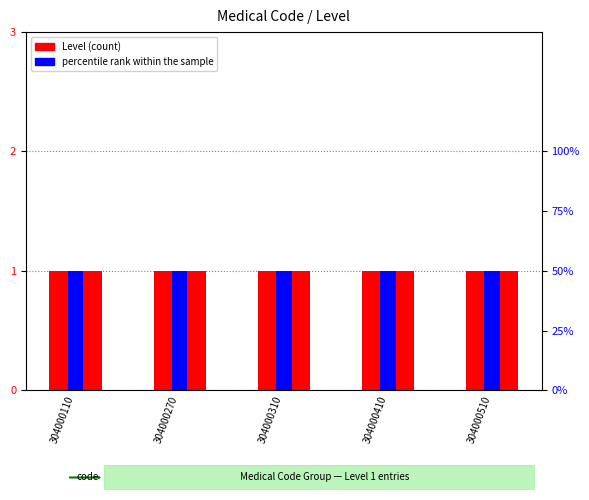

Reading left to right, list all the values displayed in this chart.

Level (count): 304000110=1.0	304000270=1.0	304000310=1.0	304000410=1.0	304000510=1.0
percentile rank within the sample: 304000110=0.5	304000270=0.5	304000310=0.5	304000410=0.5	304000510=0.5